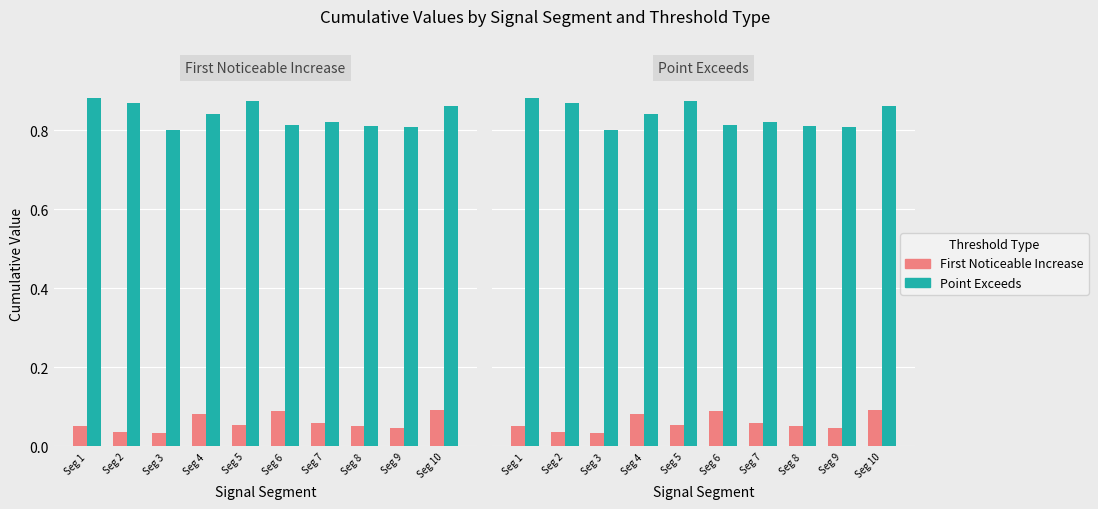

Which series has the largest range (max minus min)?

Point Exceeds